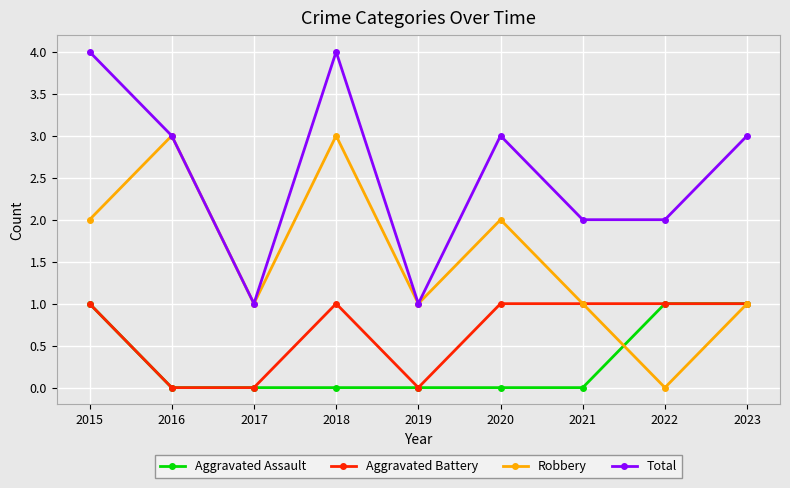

What is the value of the Aggravated Assault point at the 1st from the left?

1